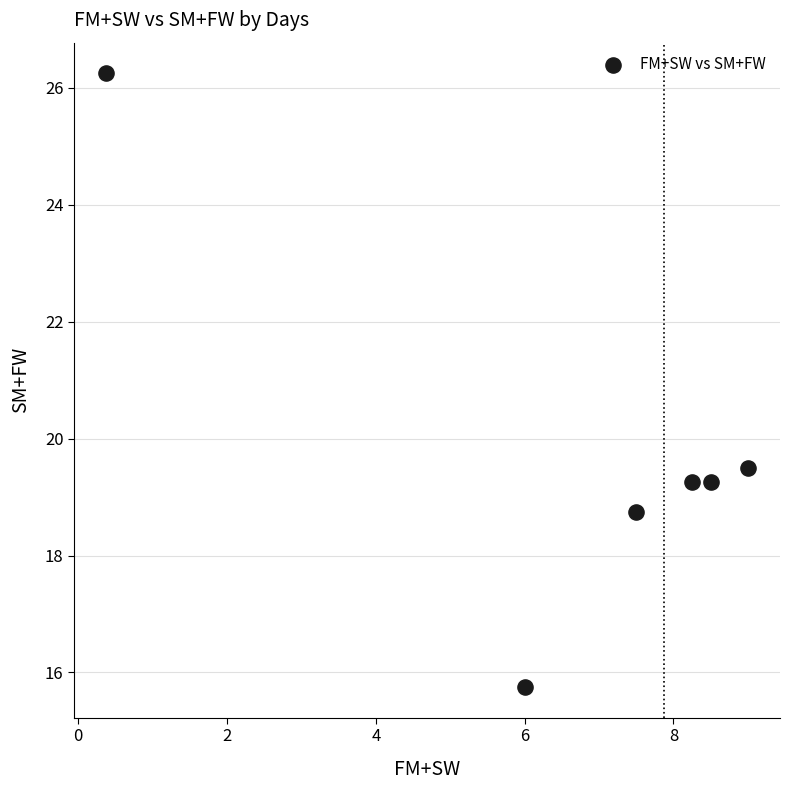

What Y value in the scatter plot is closest to 21?

19.5